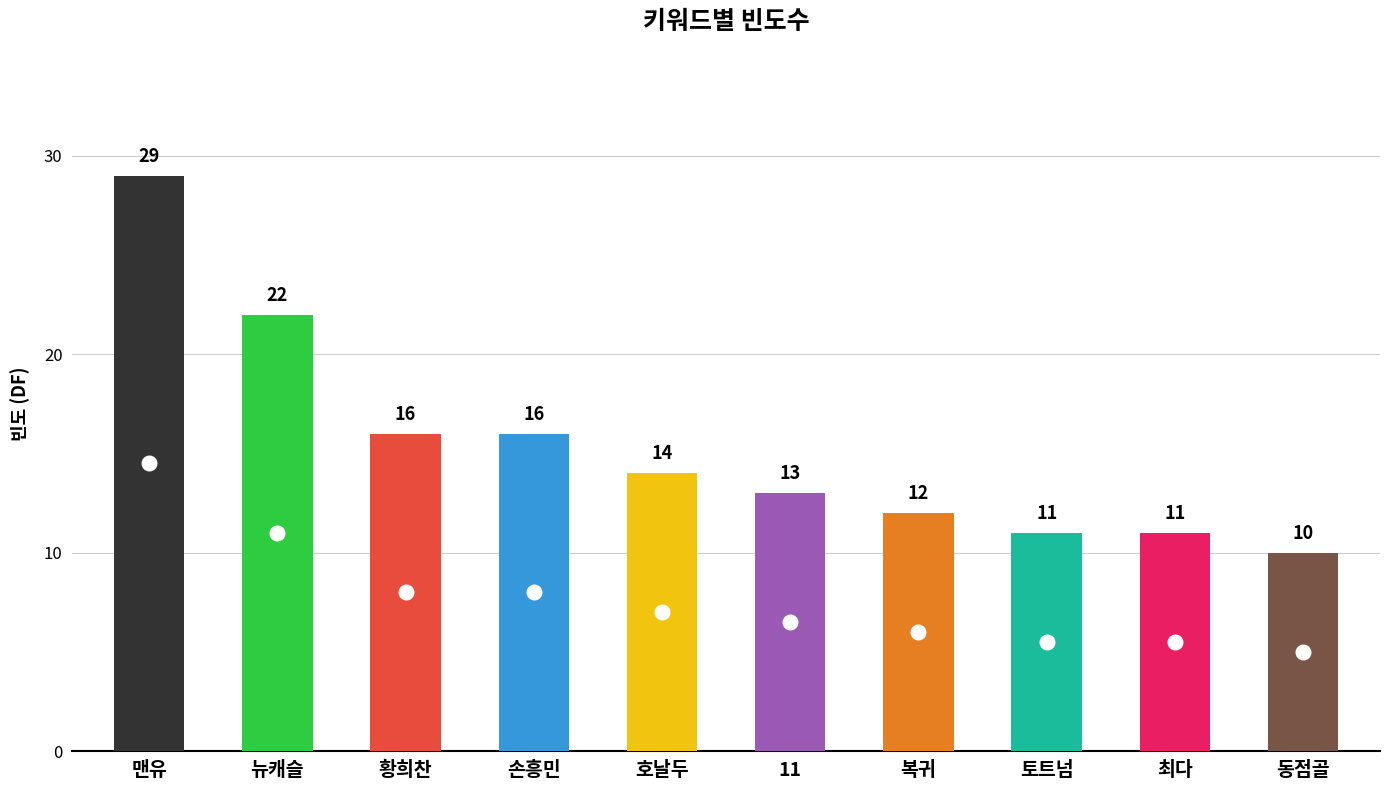

How many distinct data groups are displayed?

1